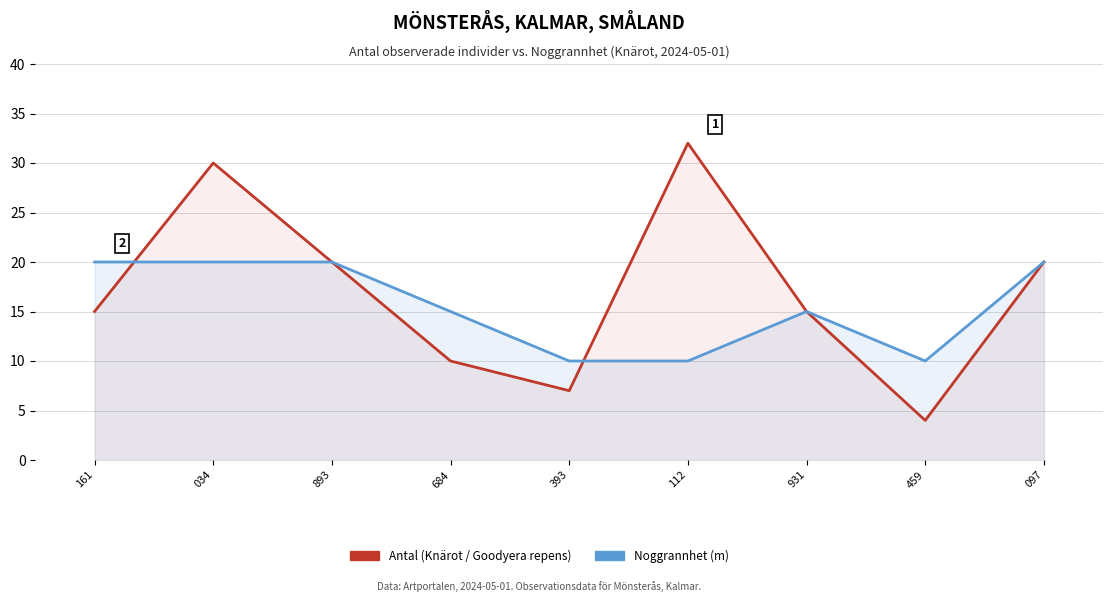

Where is the first local maximum for Antal (Knärot / Goodyera repens)?

034